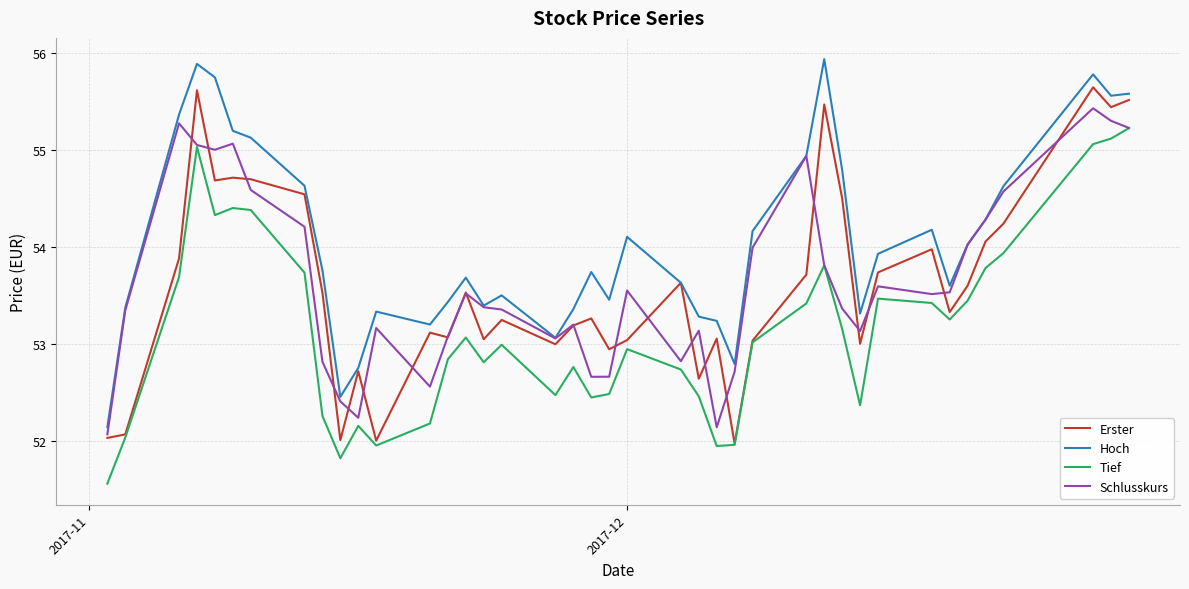

True or false: Hoch and Tief intersect in this chart.

False